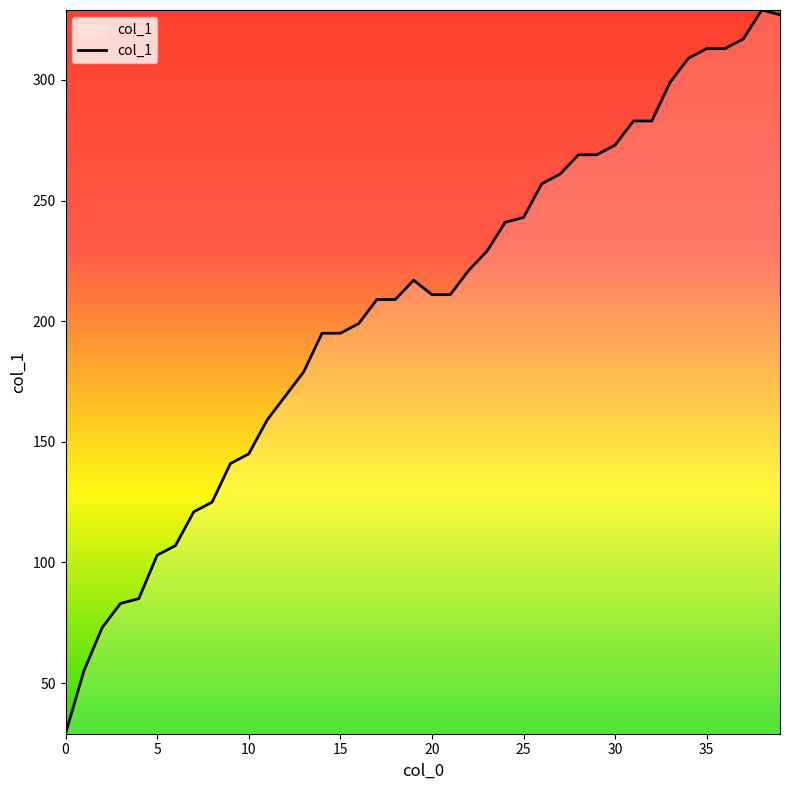

What is the difference between the maximum and minimum values?

300